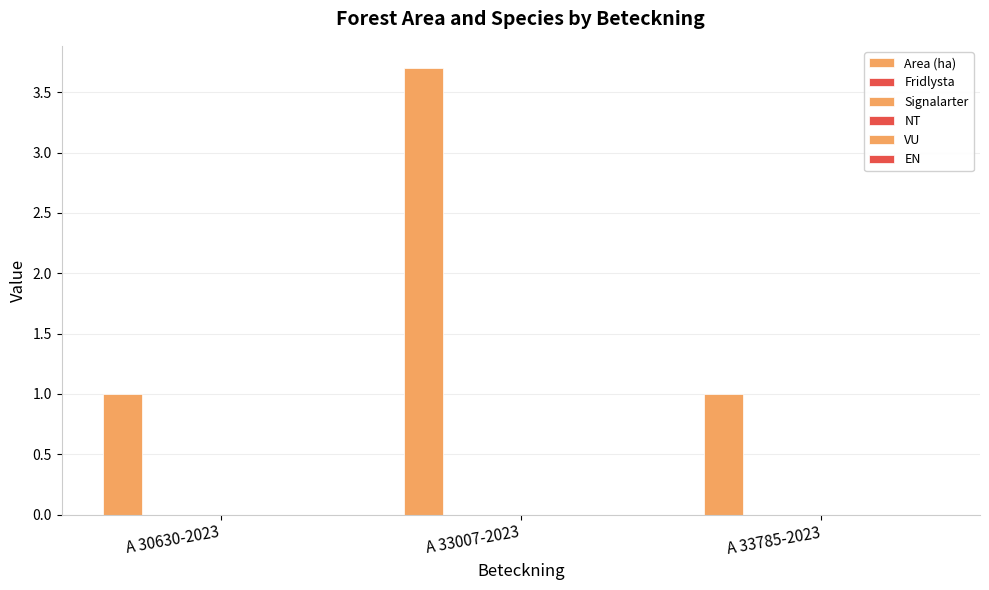

Are the bars horizontal?

No